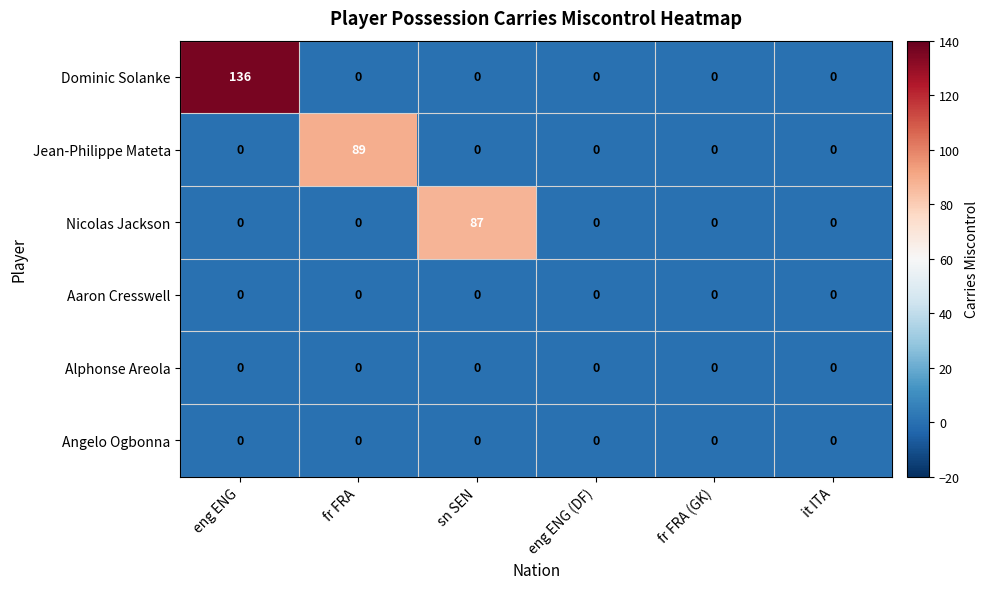

At which category does the chart reach its peak across all series?

eng ENG